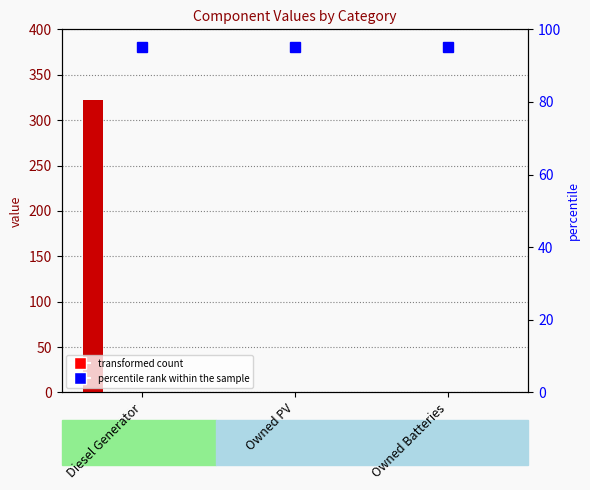

The col_13 series shows 0 at Owned PV. True or false?

True